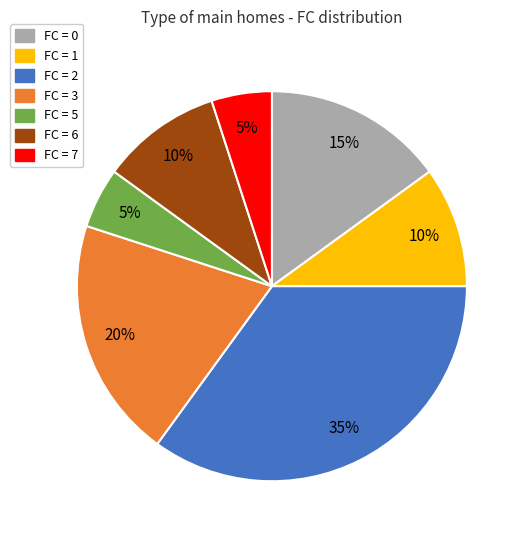

How many segments does this pie chart have?

7